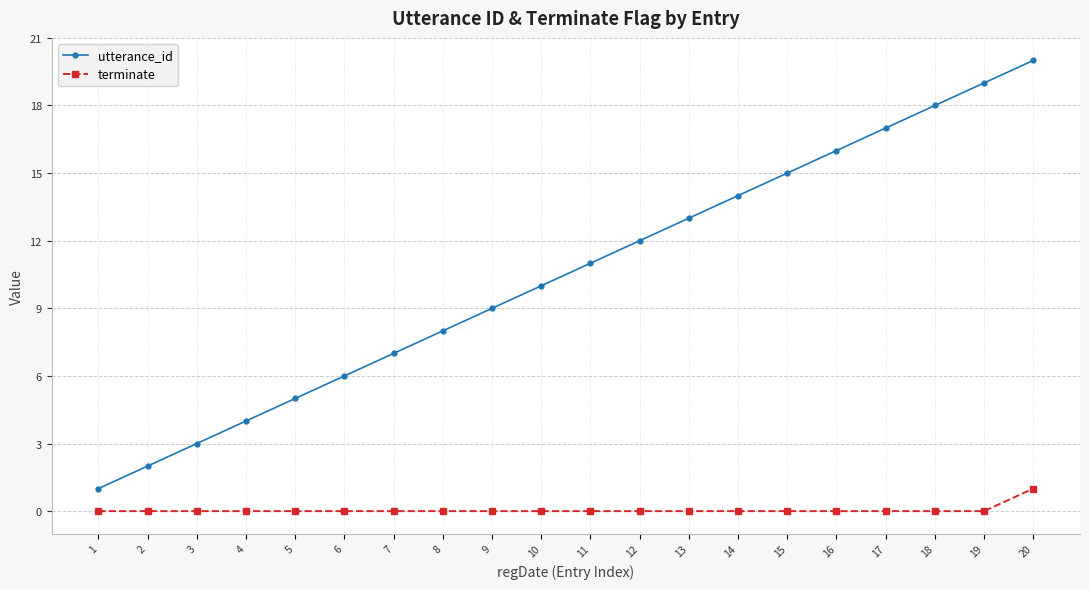

The terminate series shows 0 at 19. True or false?

True